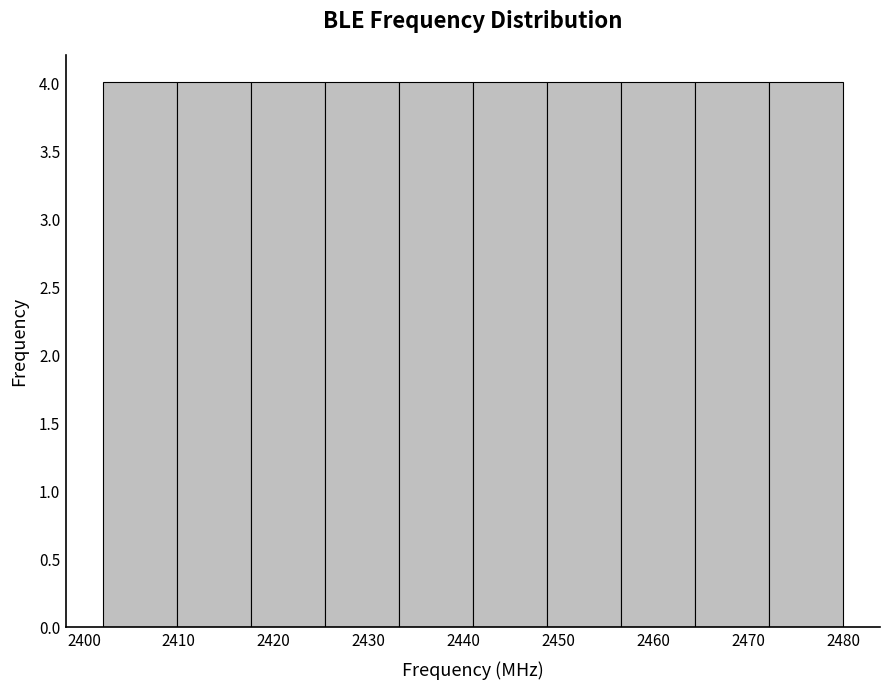

How tall is the bar that spans 2464.4 to 2472.2 on the x-axis? Neither the bar edges nor the heights are printed on the chart, so give them approximately, as read against the axes.

4